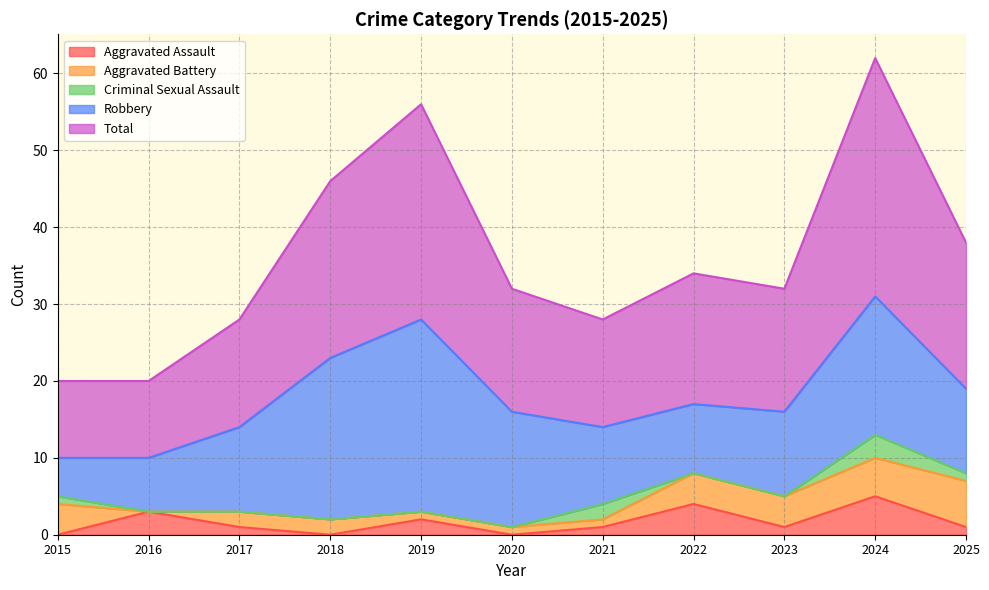

Does the chart have visible grid lines?

Yes